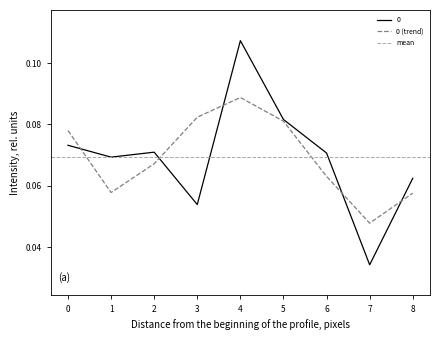

Is it true that 0 (trend) equals 0.0 at 6?

False